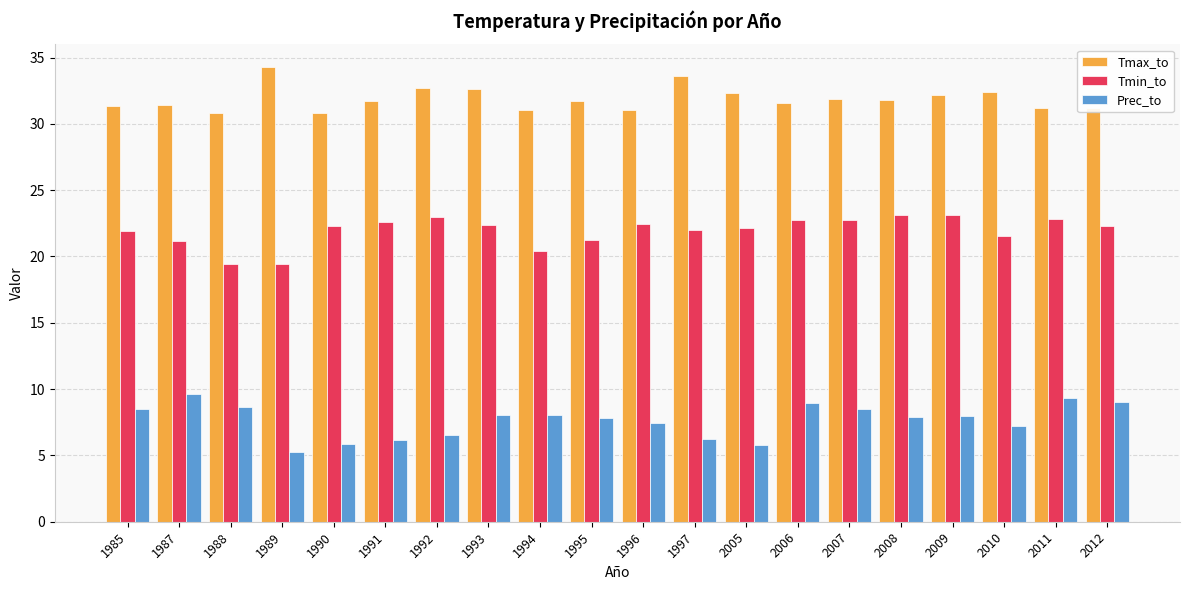

What is the difference between the highest and lowest values at 1987?

21.8